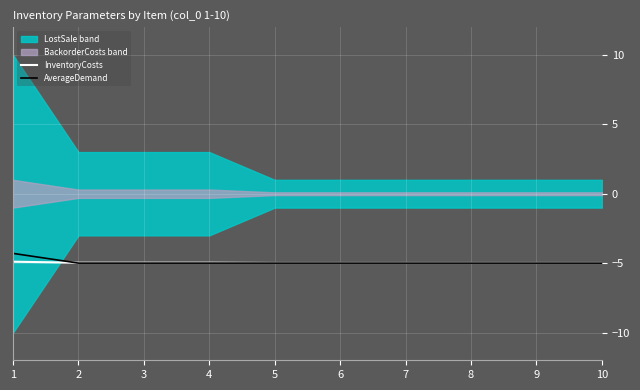

Count the number of categories in the chart.

10